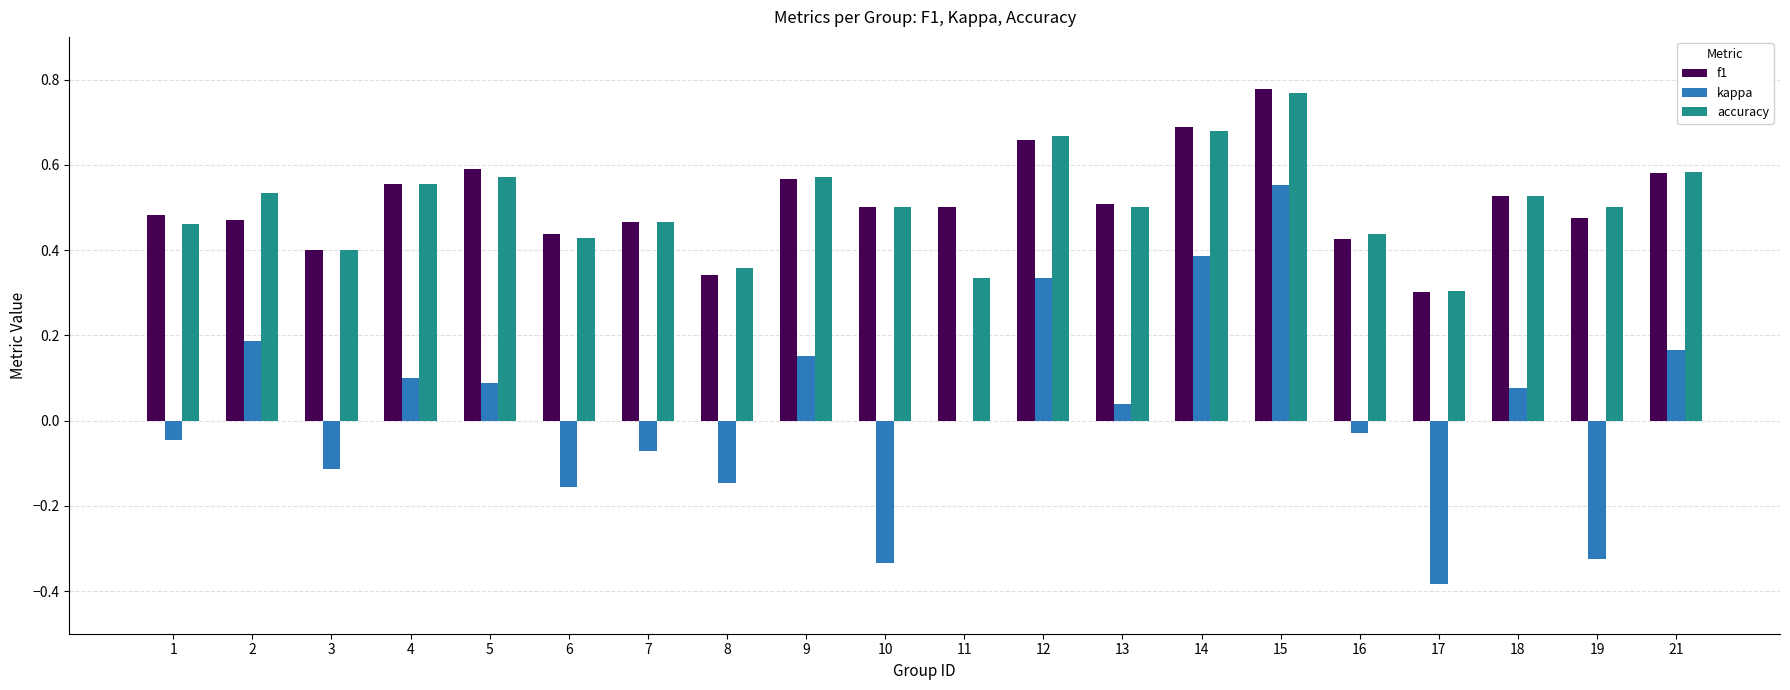

At which category does the chart reach its peak across all series?

15